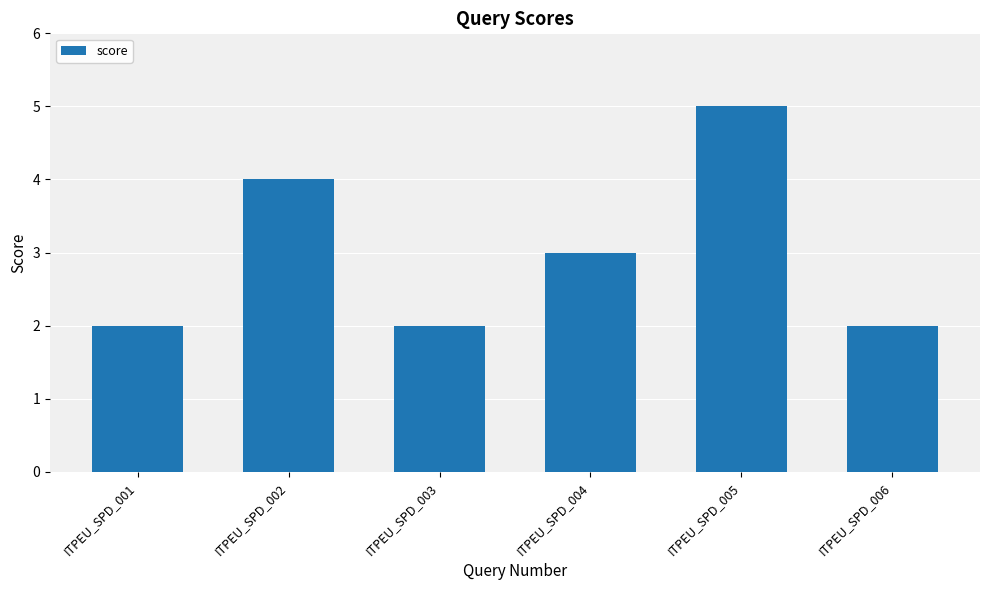

The chart shows a value of 5 at ITPEU_SPD_004. True or false?

False